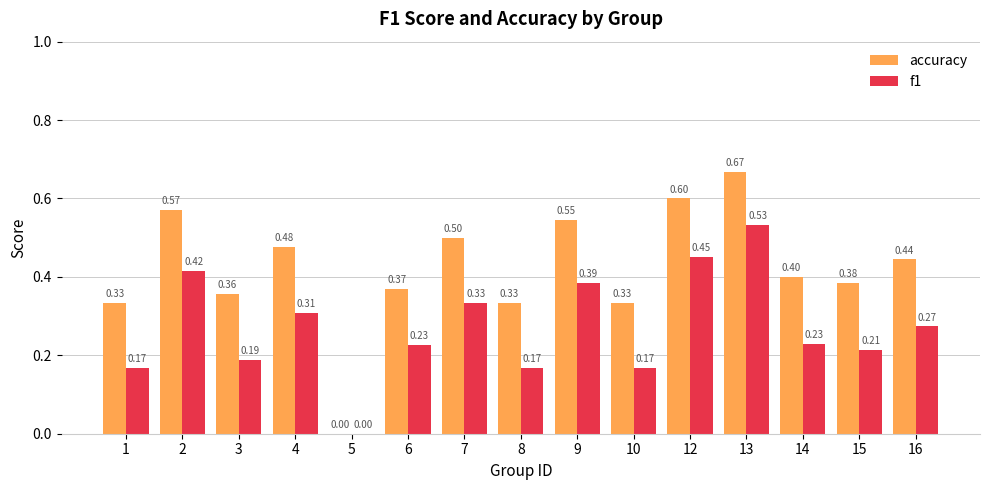

What is the total value across all series at 10?

0.5